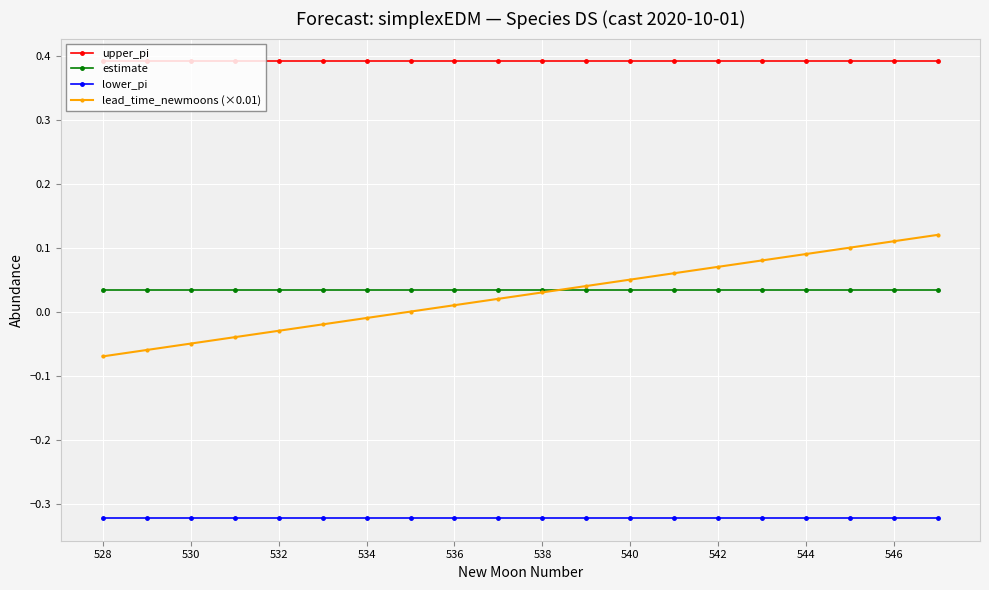

What is the sum of all estimate values?

0.7